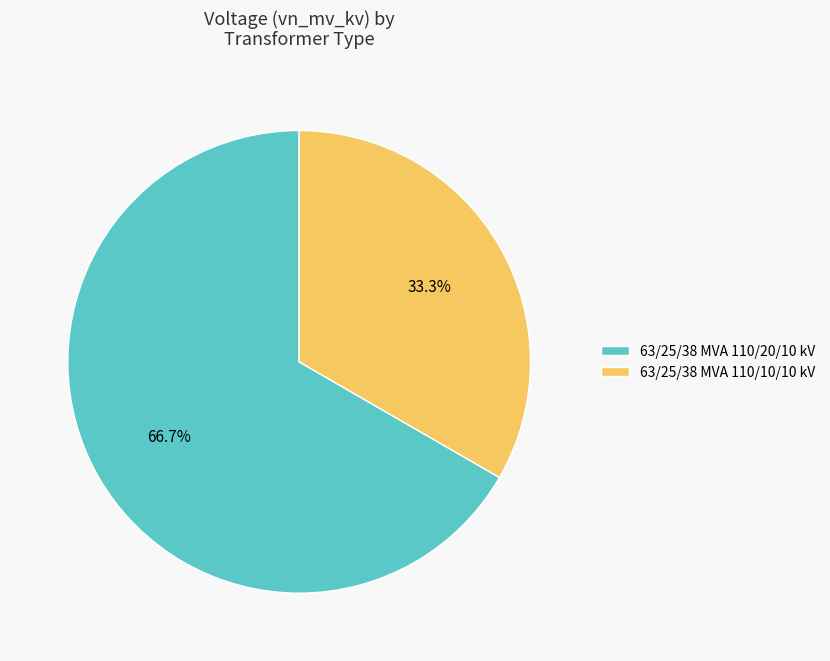

What portion of the pie excludes 63/25/38 MVA 110/20/10 kV?

33.3%